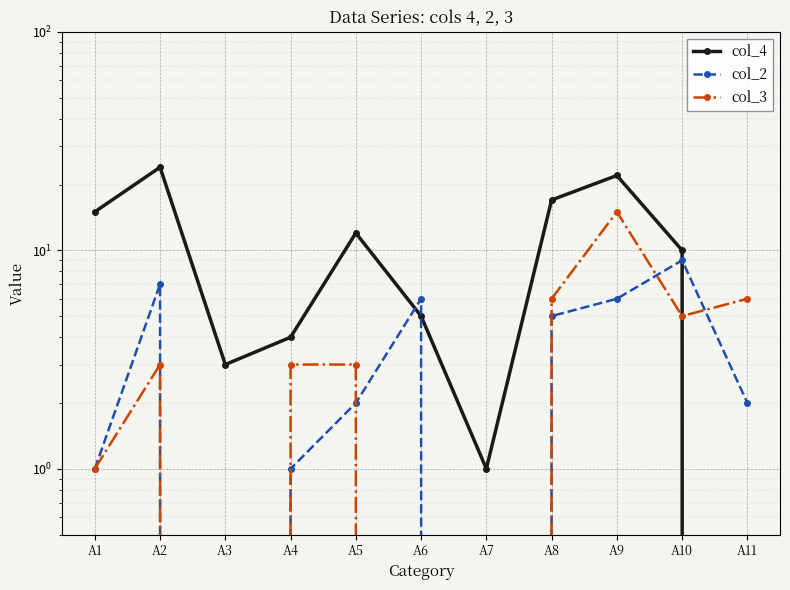

True or false: col_4 has a value of 21 at A5.

False